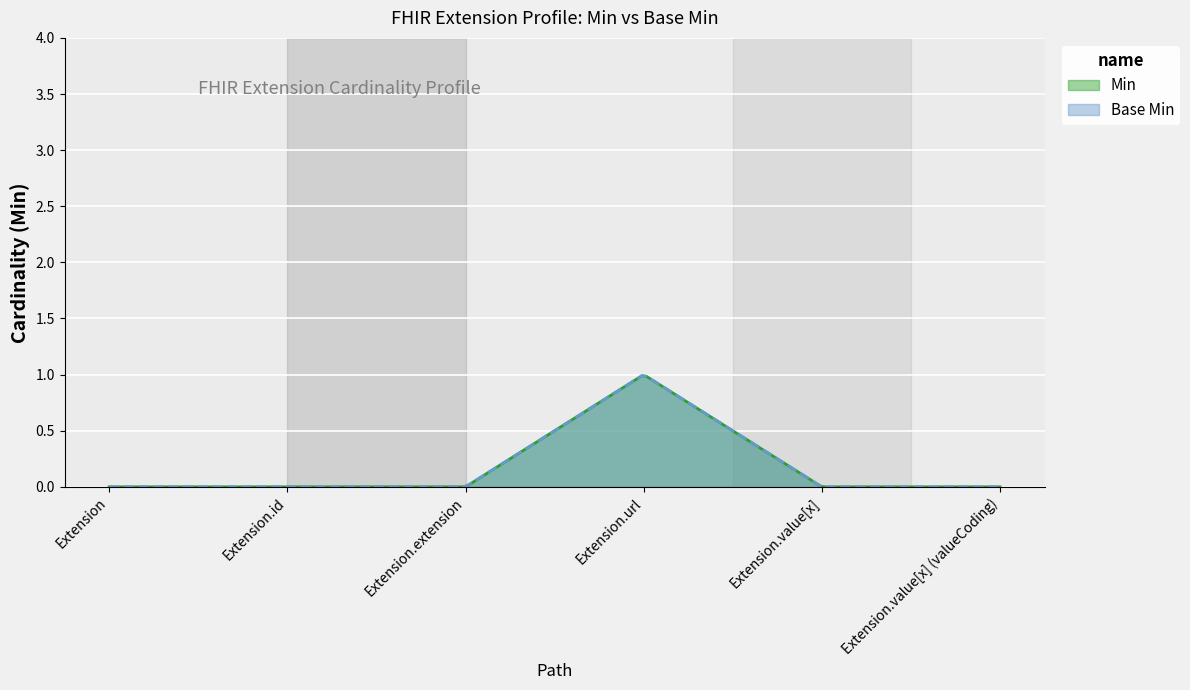

How many interior local peaks does the Base Min series have?

1